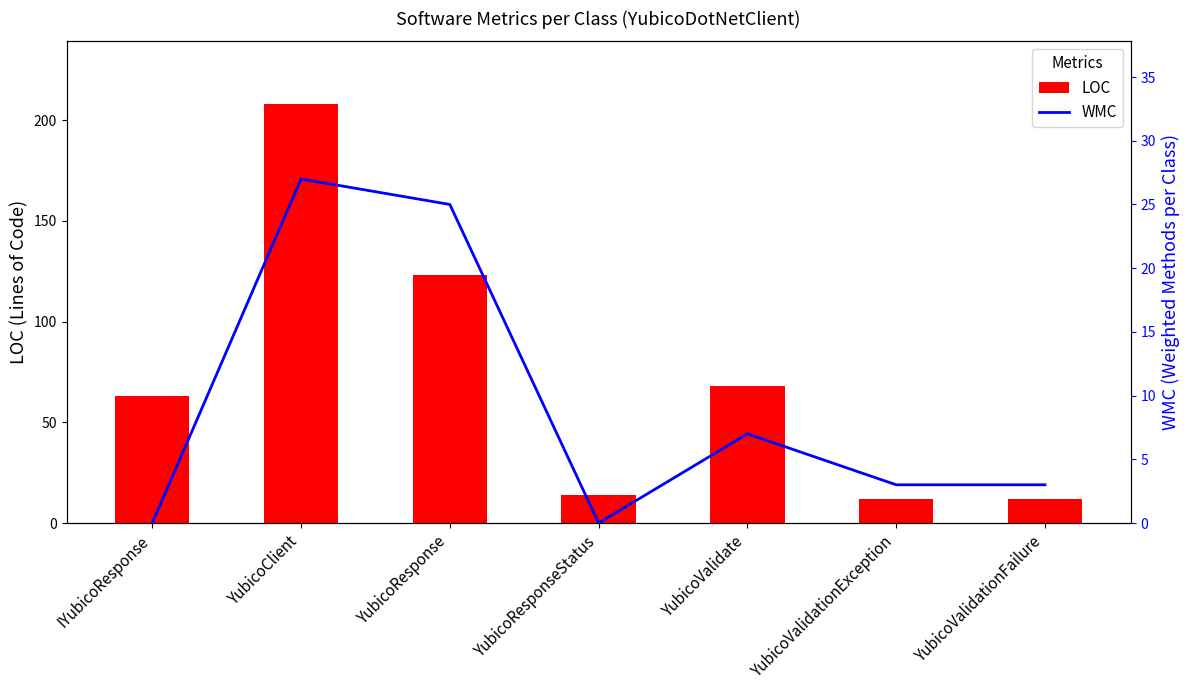

How many data points does each series have?

7